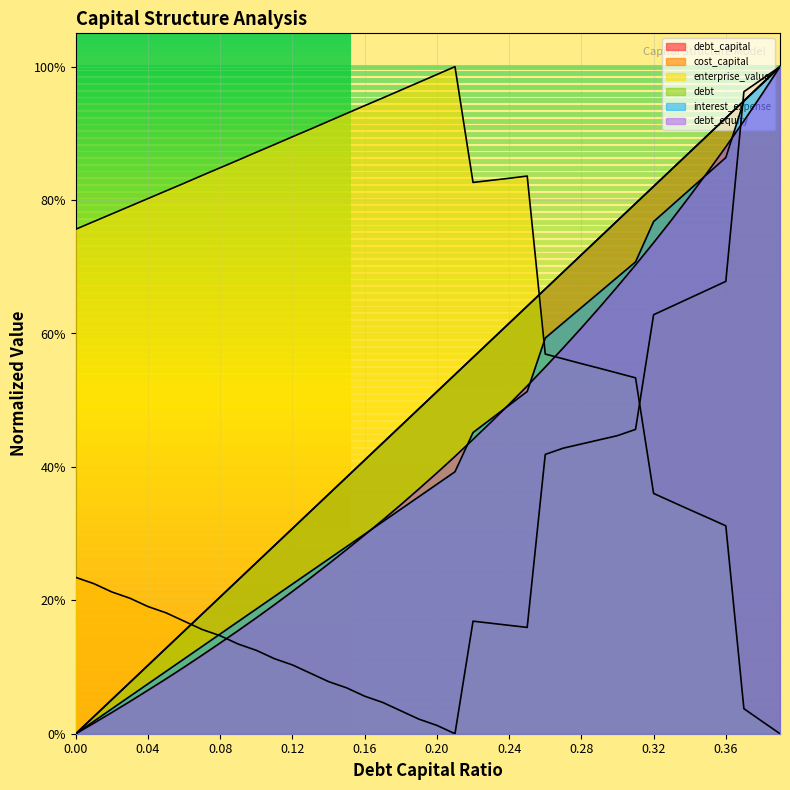

The value of interest_expense at 0.3 is 0.7. True or false?

True